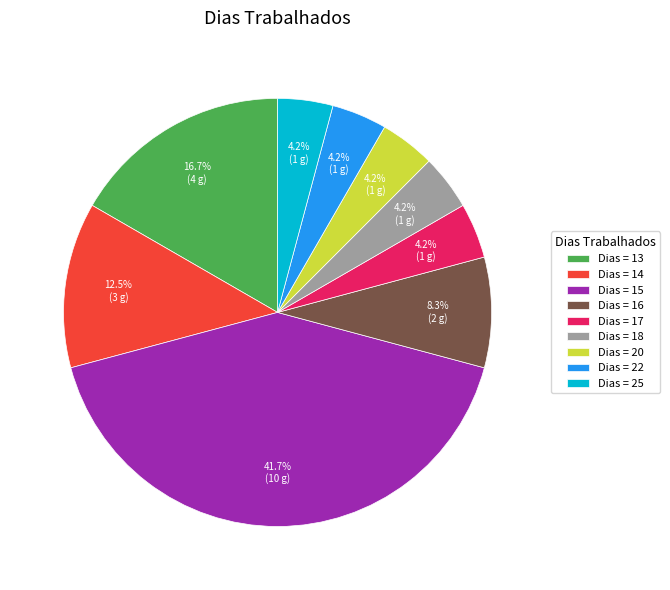

What is the largest slice in the pie chart?

Dias = 15